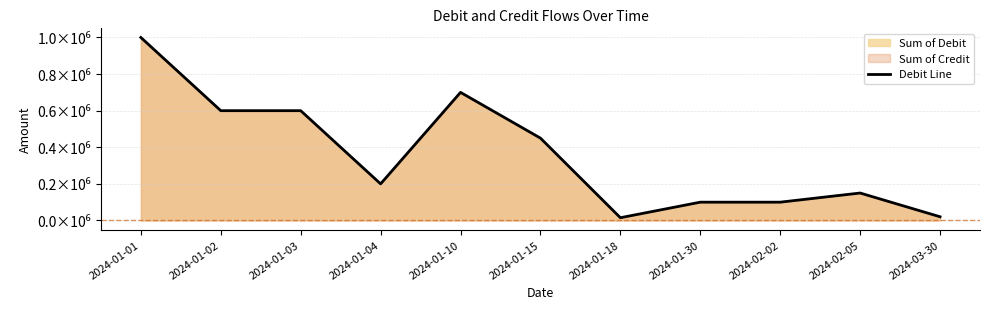

Reading left to right, transcribe all the data shown in this chart.

2024-01-01=1000000	2024-01-02=600000	2024-01-03=600000	2024-01-04=200000	2024-01-10=700000	2024-01-15=450000	2024-01-18=15000	2024-01-30=100000	2024-02-02=100000	2024-02-05=150000	2024-03-30=20250